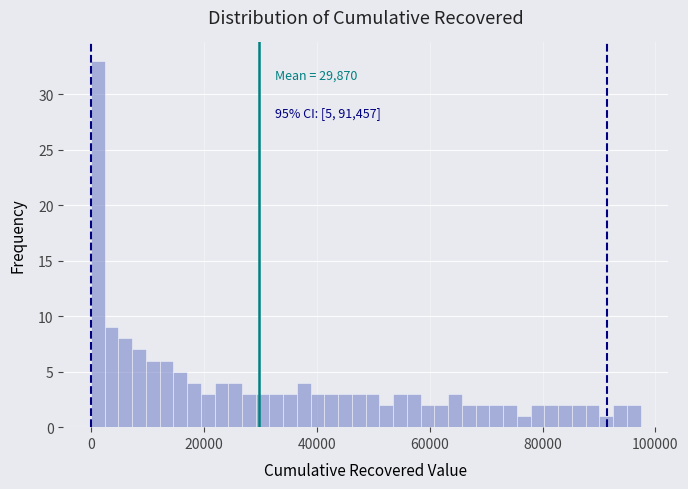

Read against the x-axis, roughly where is the centre of the tallest bar?

2000